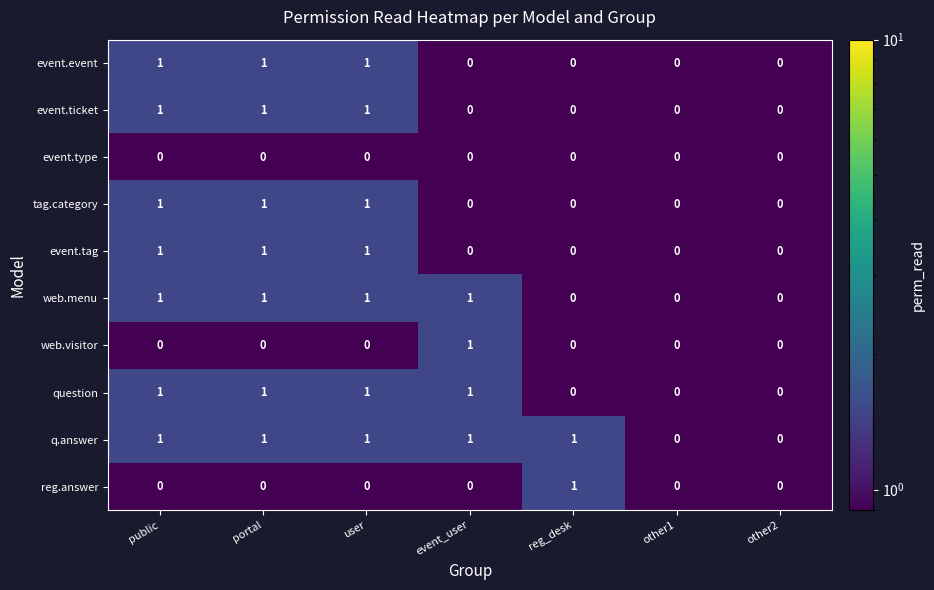

Is the value of q.answer at reg_desk greater than the value of event.tag at other1?

Yes